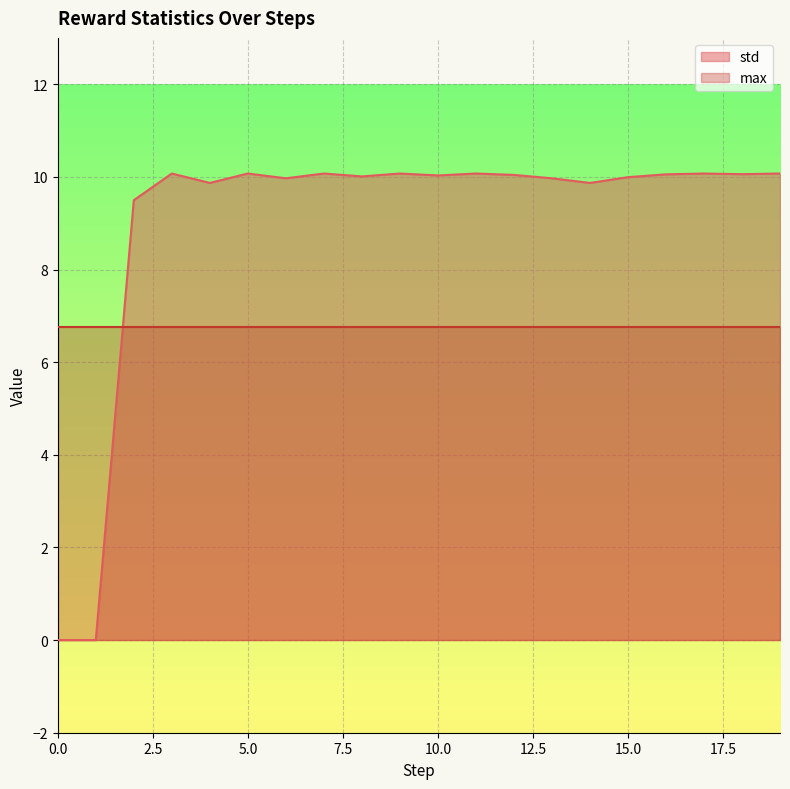

At which label does the data first exceed 10?

3